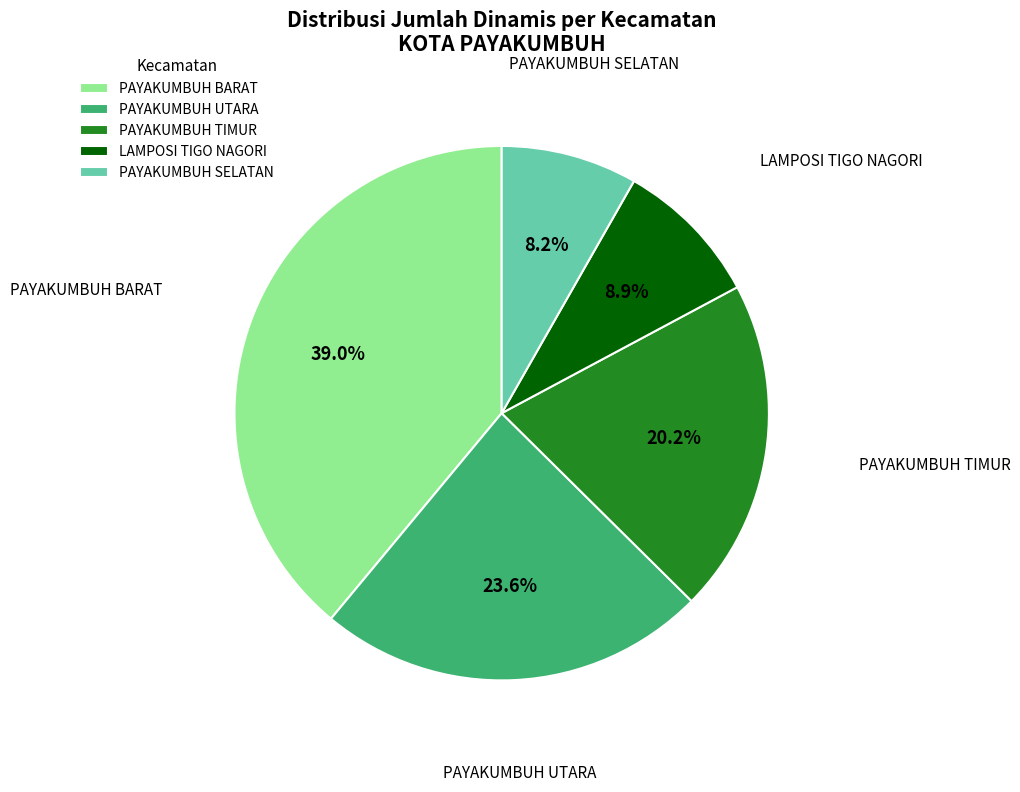

Is PAYAKUMBUH BARAT the majority of the pie?

No